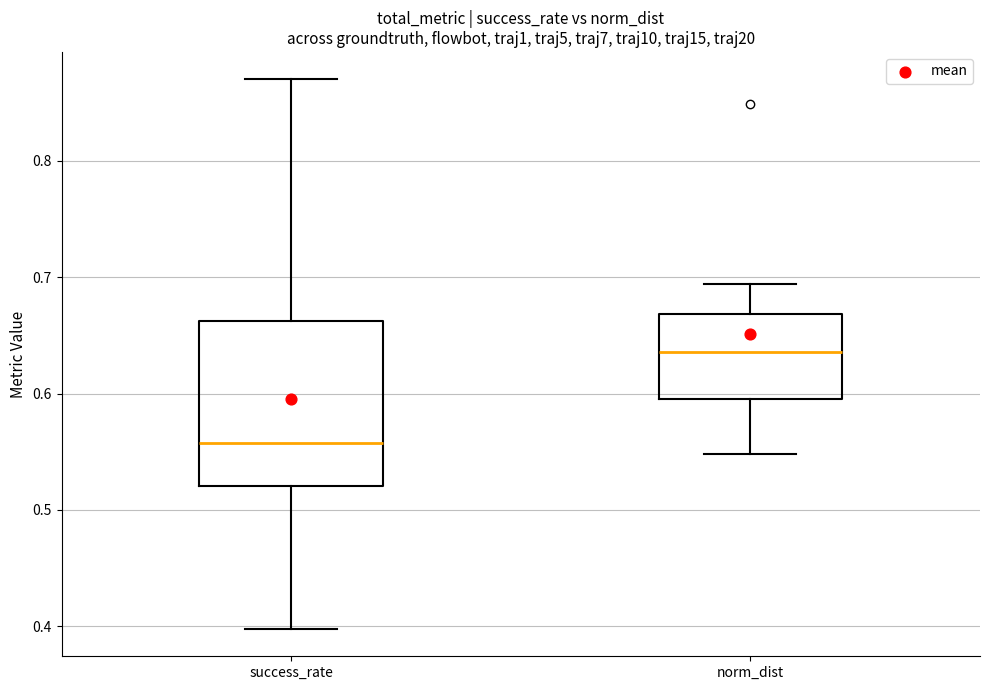

Reading left to right, transcribe this box plot: for each box, give where its median line is, the range the box spans, and where its two whiskers end, as read against the y-axis. The values are not printed on the chart, so give them approximately, as read against the axis.

success_rate: median 0.56, box 0.52 to 0.66, whiskers 0.40 to 0.87
norm_dist: median 0.64, box 0.60 to 0.67, whiskers 0.55 to 0.69